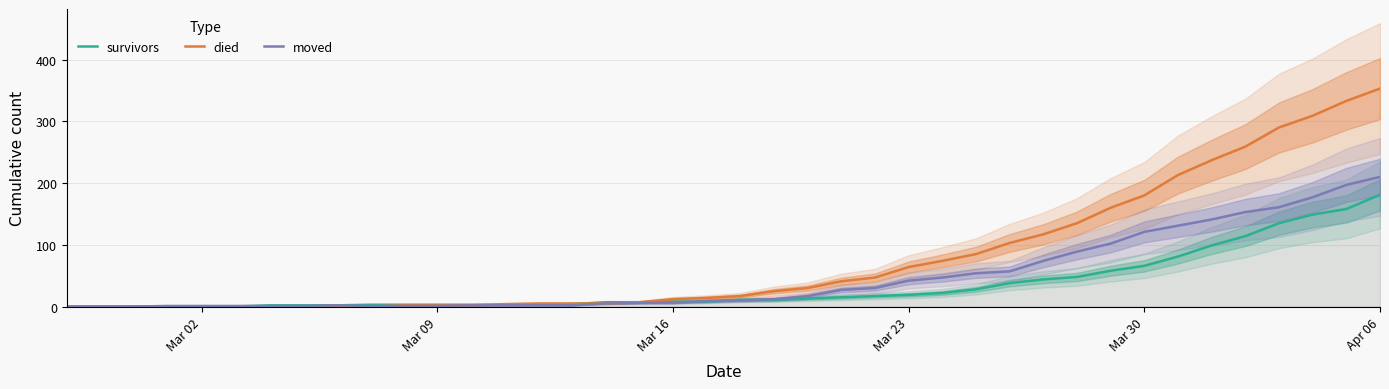

Which series has the largest total across all categories?

died